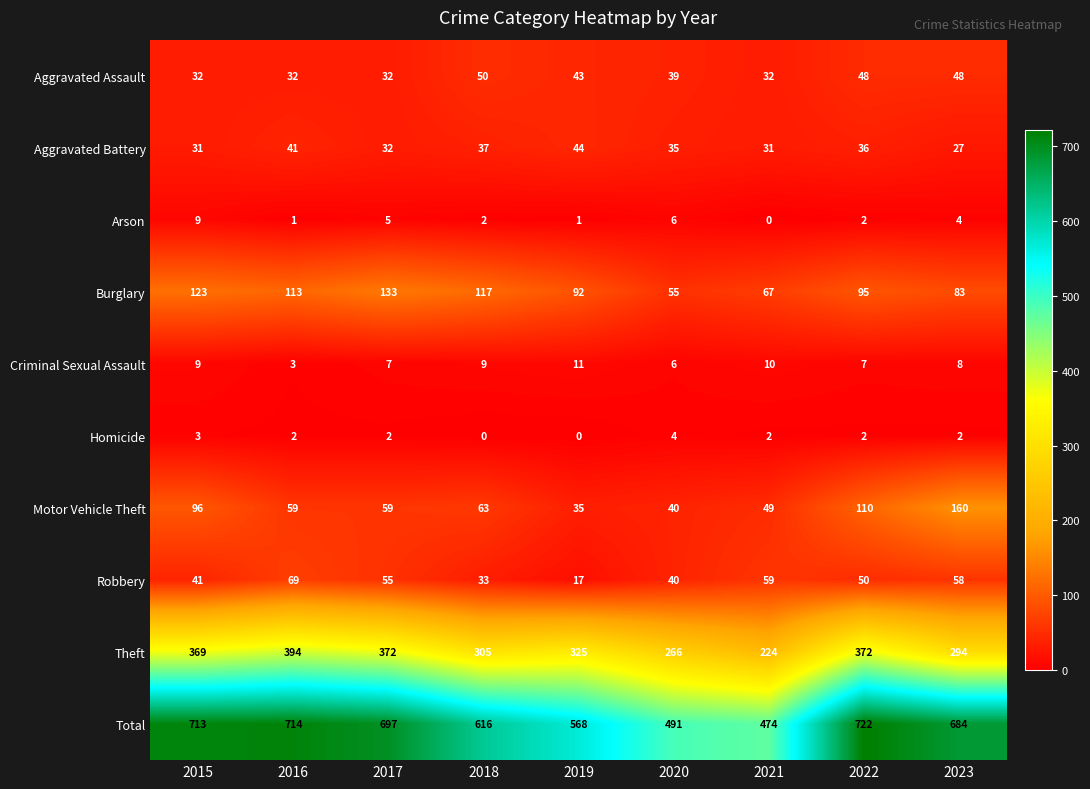

Is it true that Burglary equals 60 at 2019?

False